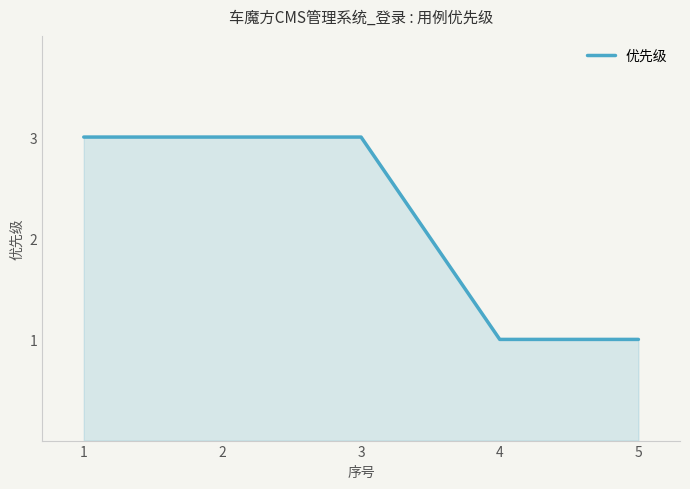

True or false: the data shows 0 at 4.

False